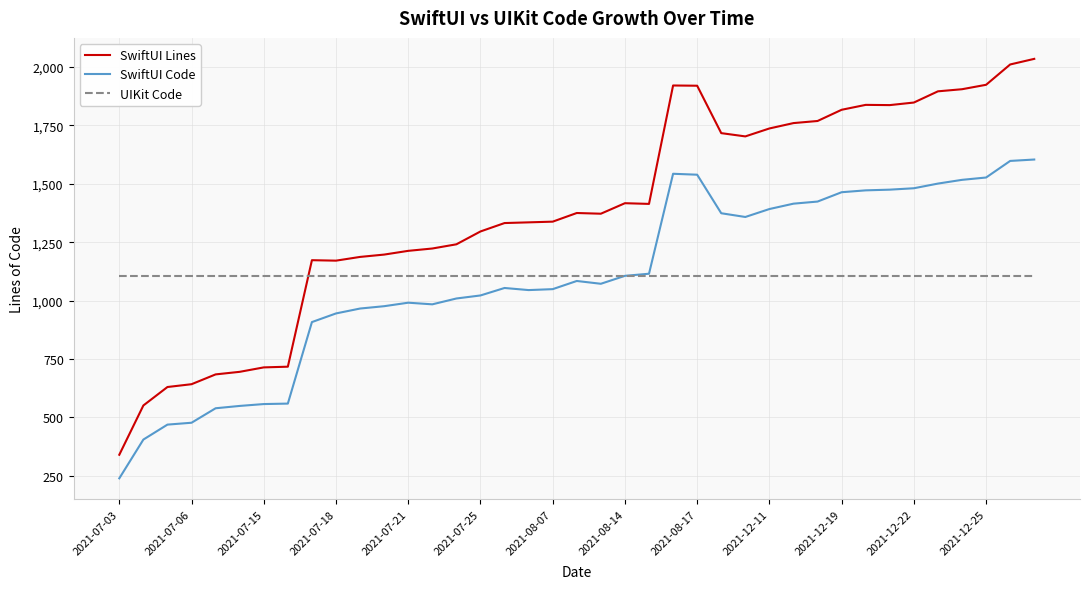

How many times do UIKit Code and SwiftUI Lines cross each other?

1